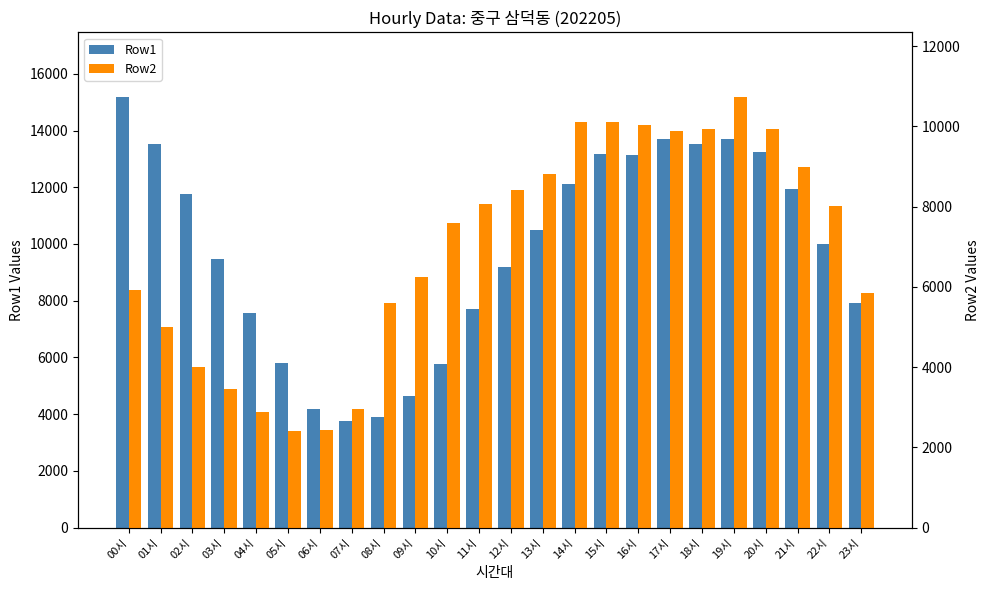

Are the bars horizontal?

No